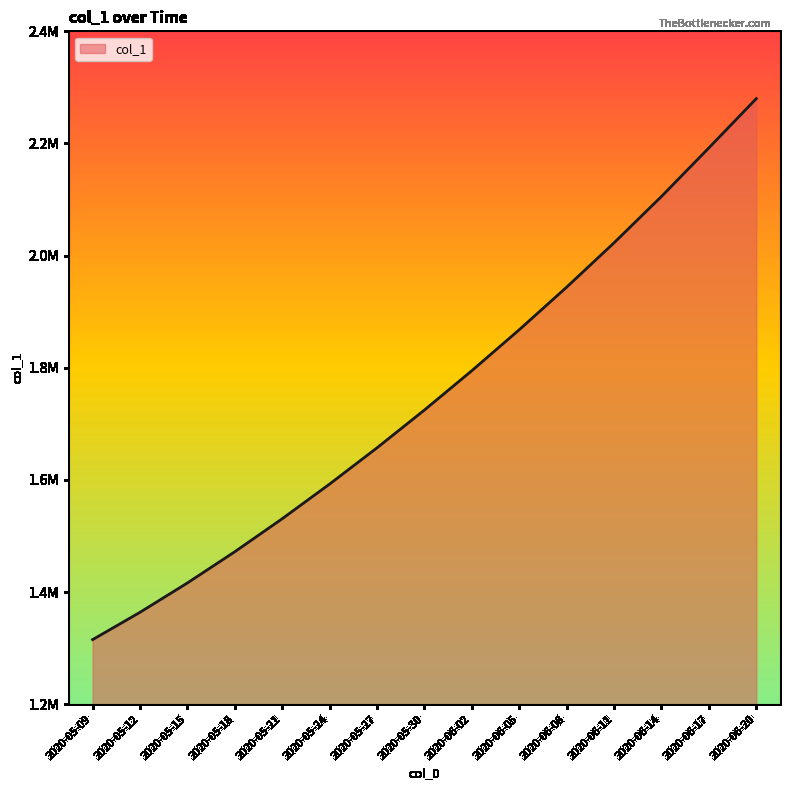

Is this an area chart (filled region under the line)?

Yes